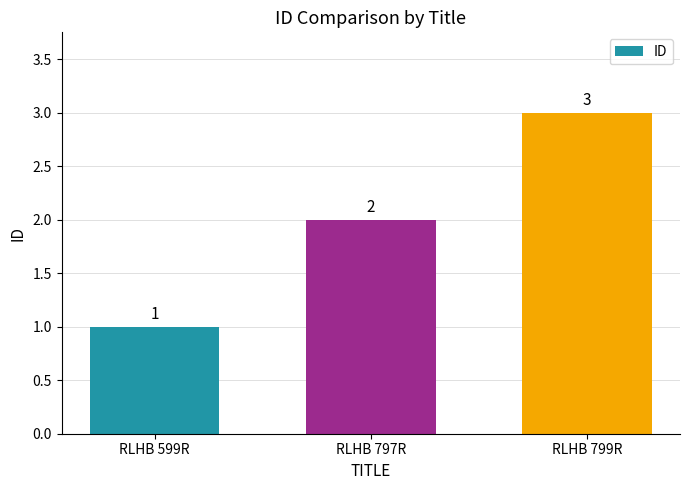

What is the sum of all values?

6